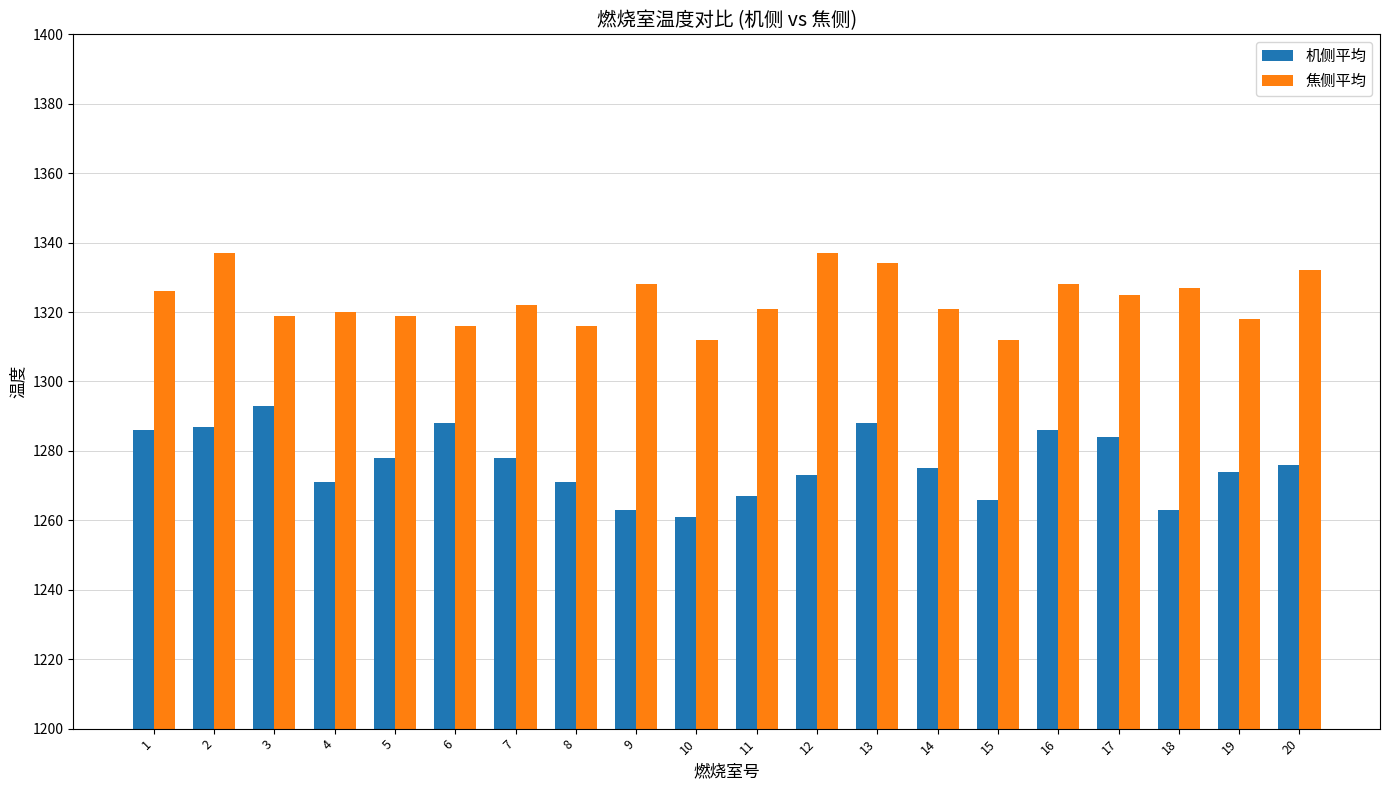

What are all the series names shown in the legend?

机侧平均, 焦侧平均